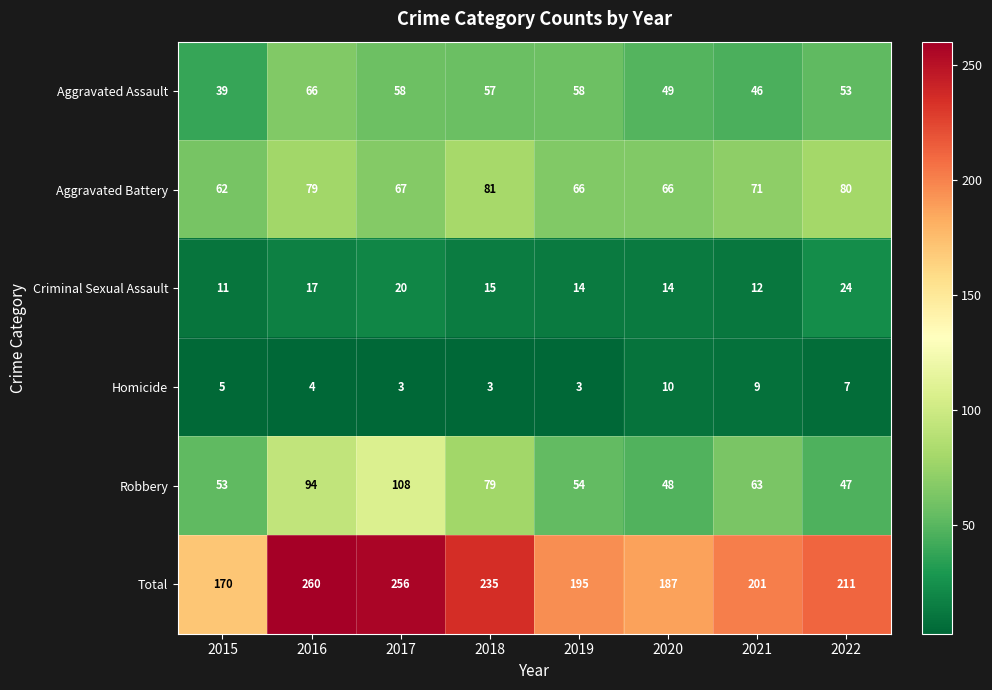

Rank the series at 2016 from highest to lowest value.

Total, Robbery, Aggravated Battery, Aggravated Assault, Criminal Sexual Assault, Homicide